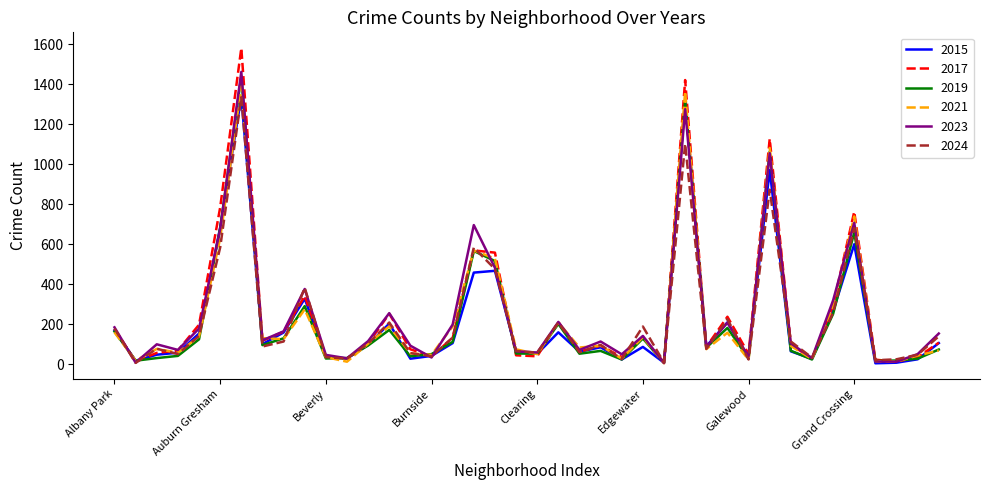

Which series has the largest range (max minus min)?

2017